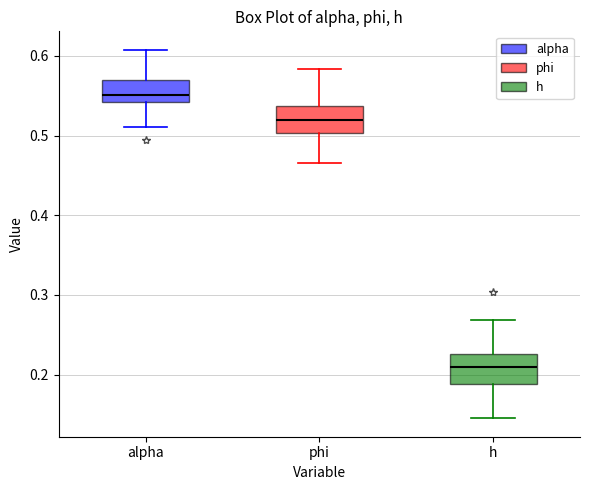

Which box has the highest median line?

alpha